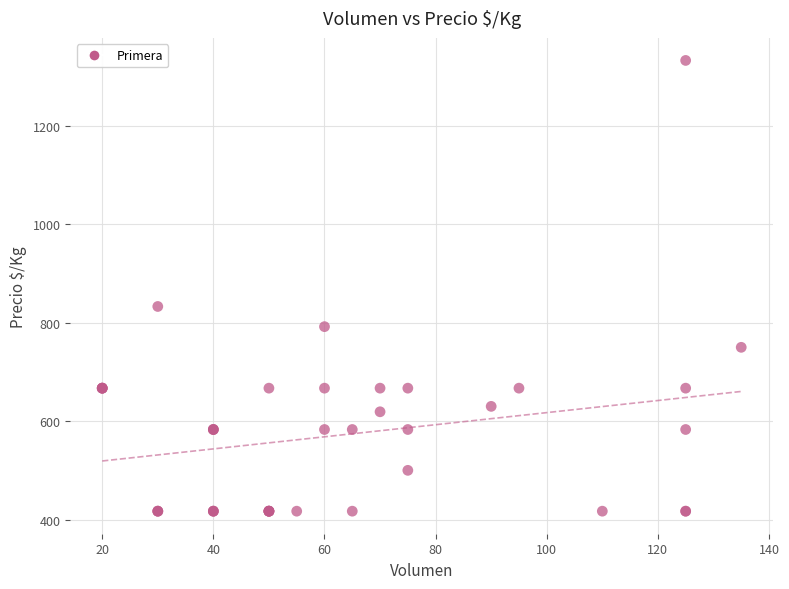

What Y value in the scatter plot is closest to 875?

833